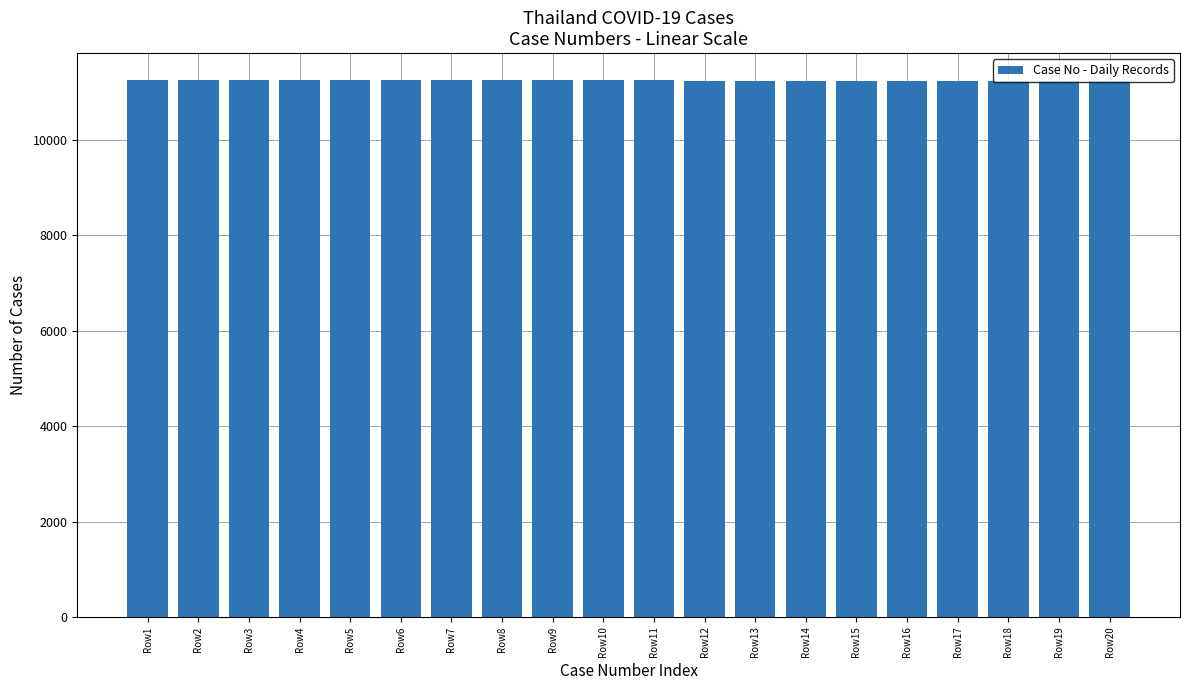

What is the ratio of the value at Row14 to the value at Row4?

1.0